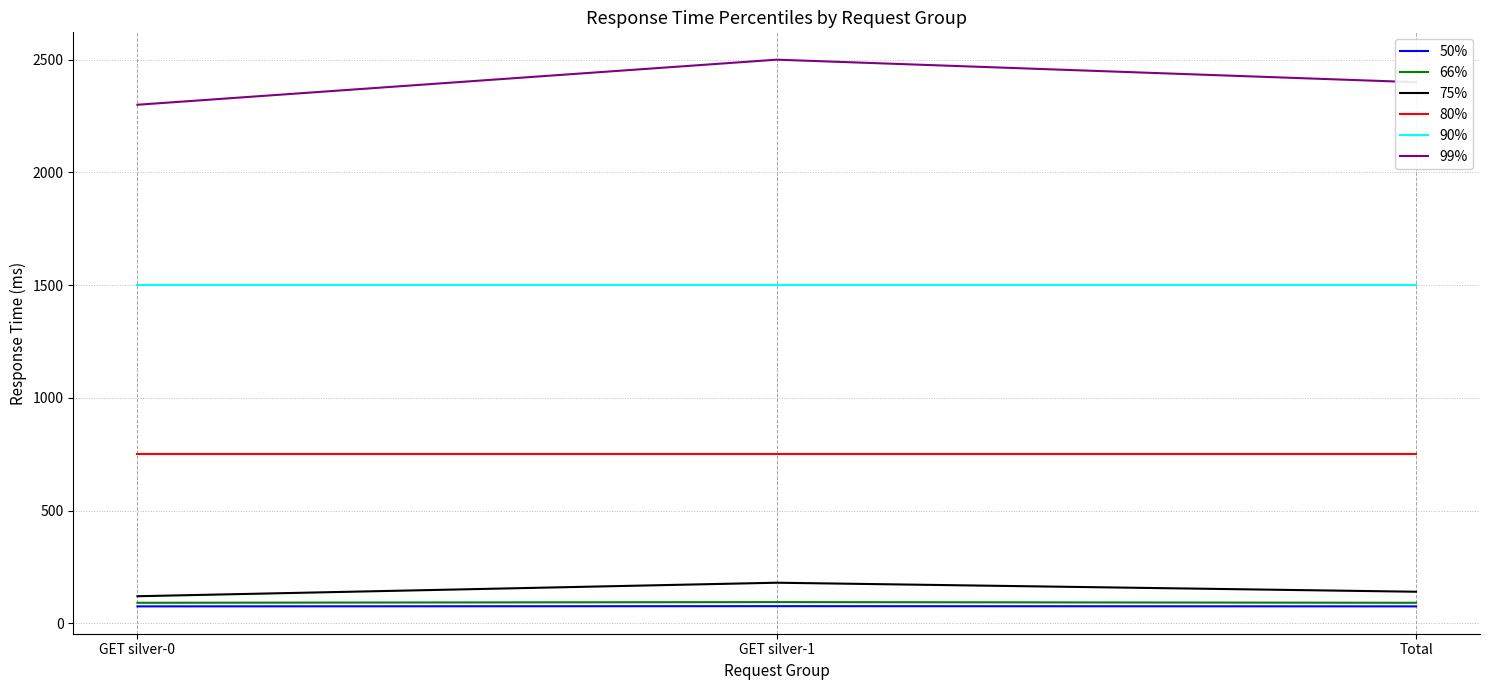

What is the sum of all 50% values?

226